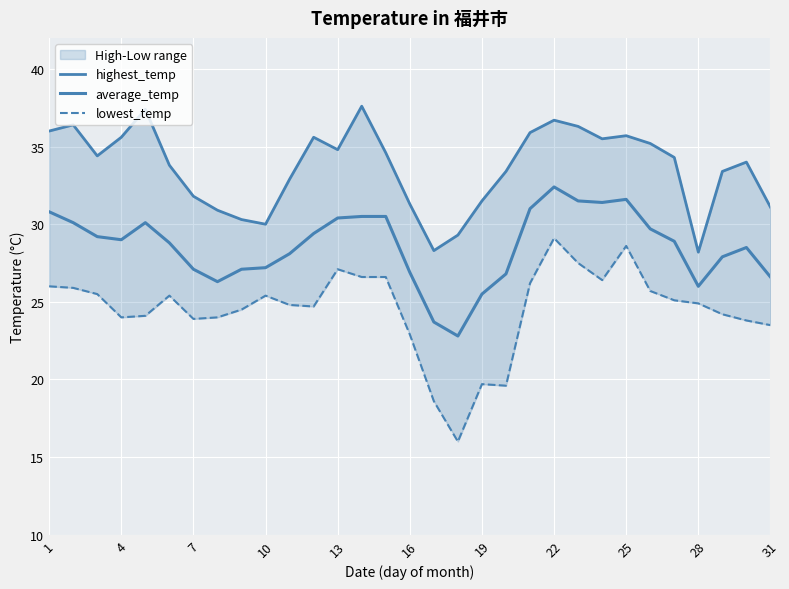

What is the average value of the average_temp series?

28.6